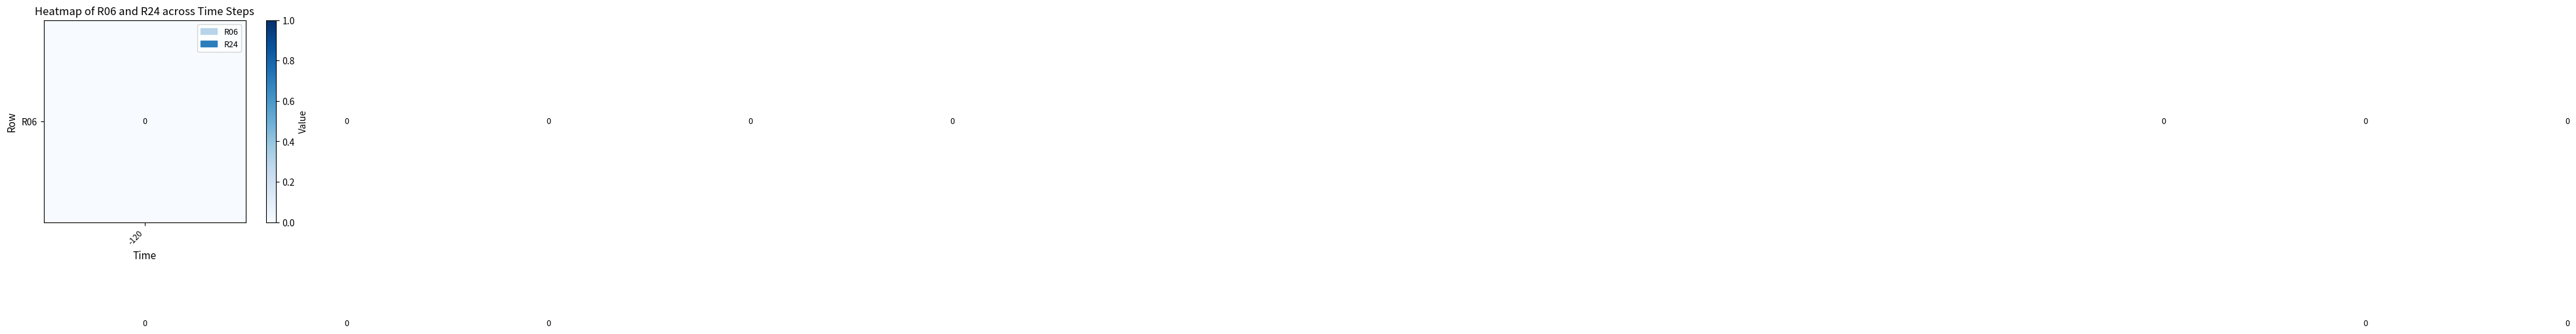

How many distinct data groups are displayed?

2